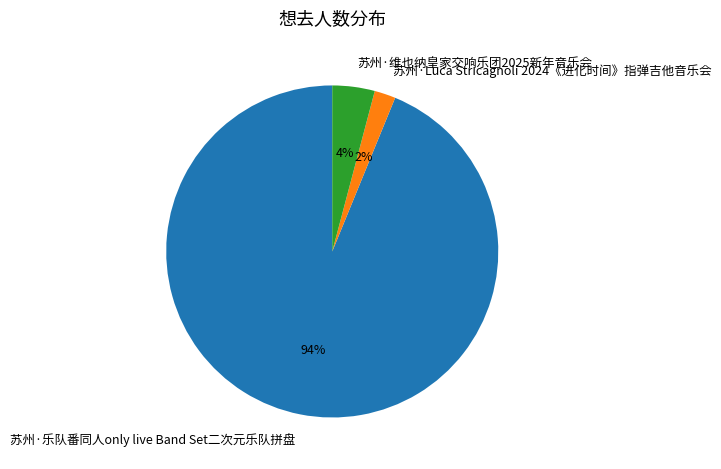

To the nearest percent, what is the difference between the 苏州·维也纳皇家交响乐团2025新年音乐会 and 苏州·乐队番同人only live Band Set二次元乐队拼盘 slice percentages?

90%